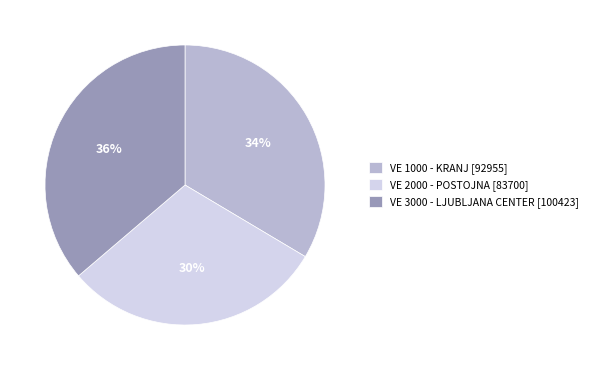

What is the largest slice in the pie chart?

VE 3000 - LJUBLJANA CENTER [100423]